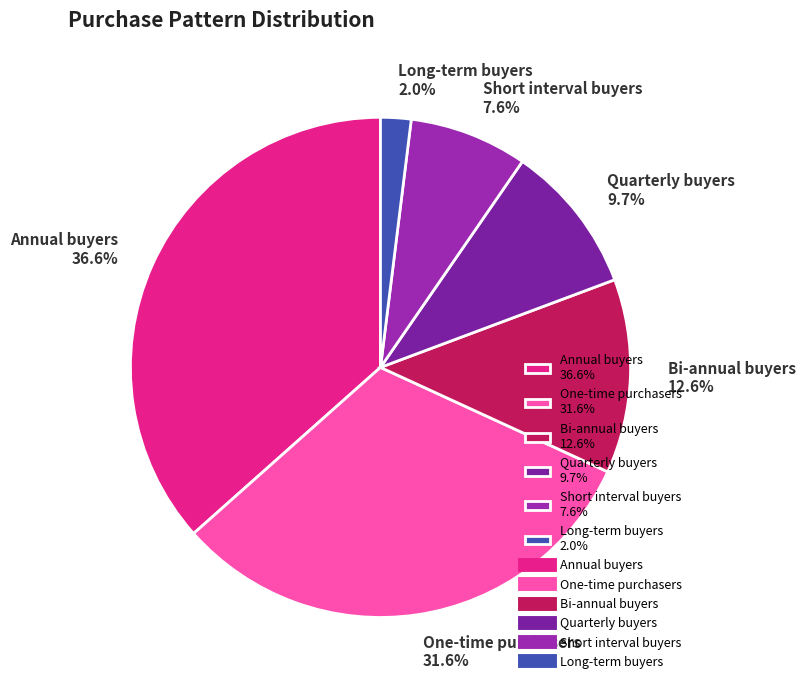

Which slice is the largest?

Annual buyers